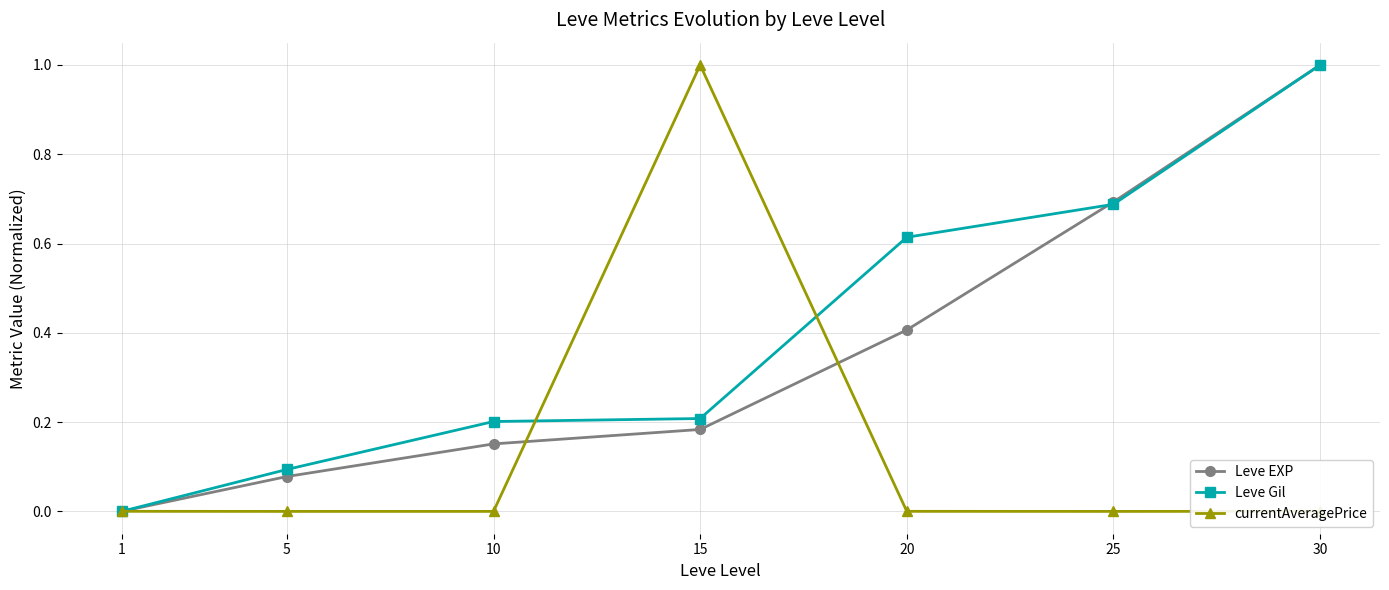

After their last crossing, which series has the higher values: Leve Gil or currentAveragePrice?

Leve Gil